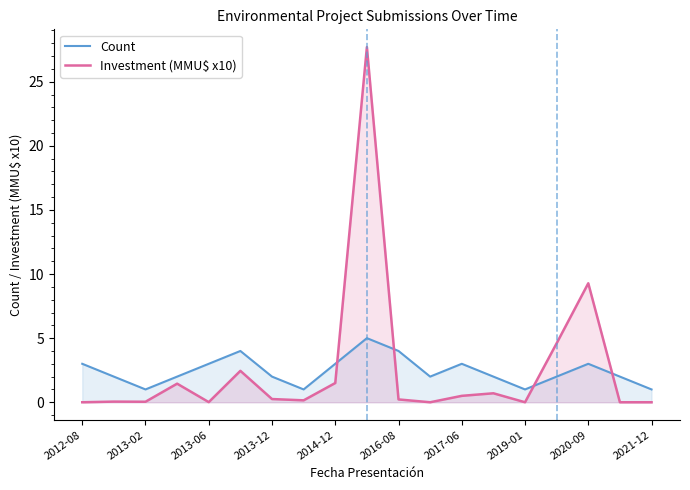

How many values in the Investment (MMU$ x10) series exceed 0?

14